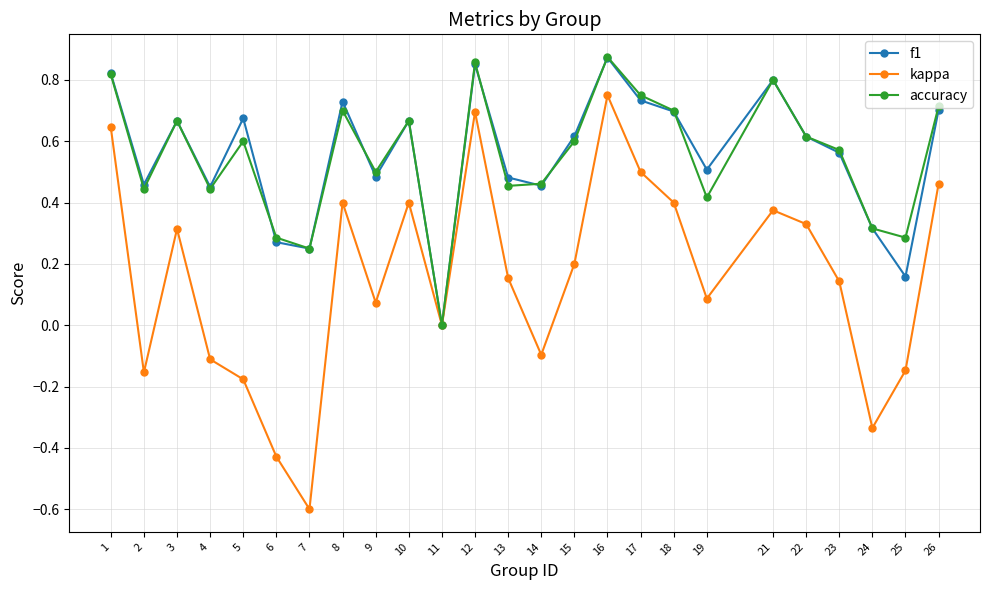

Count the f1 values in the range 0 to 1.

25